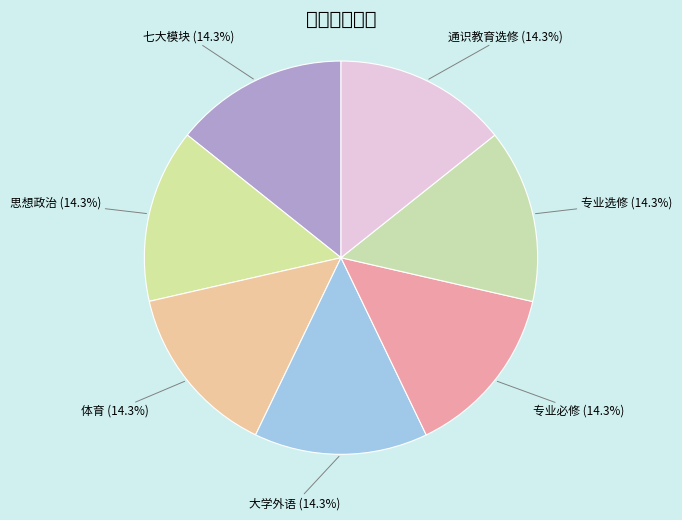

How many slices are in this pie chart?

7